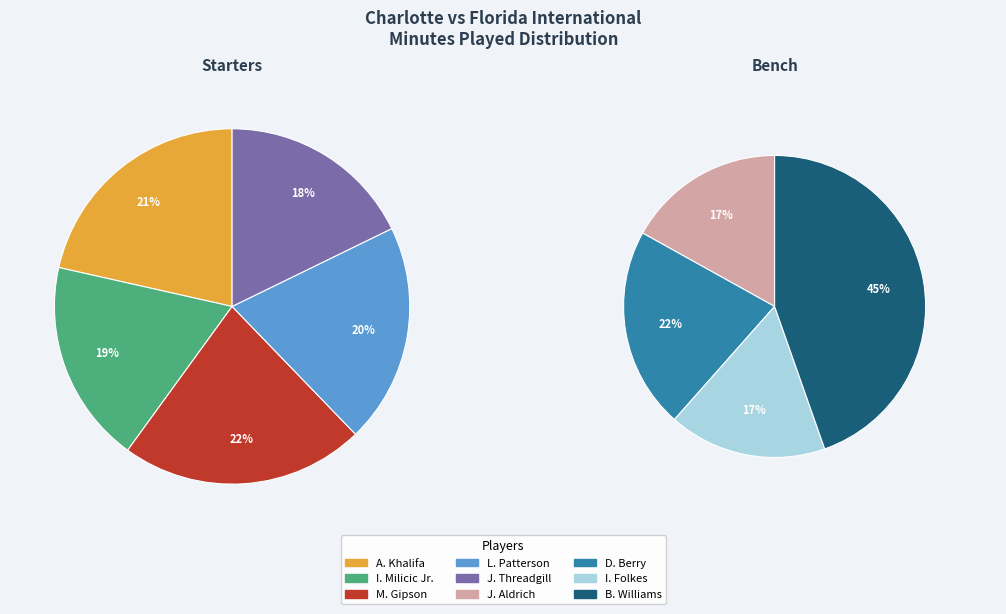

True or false: B. Williams accounts for 7% of the total.

False